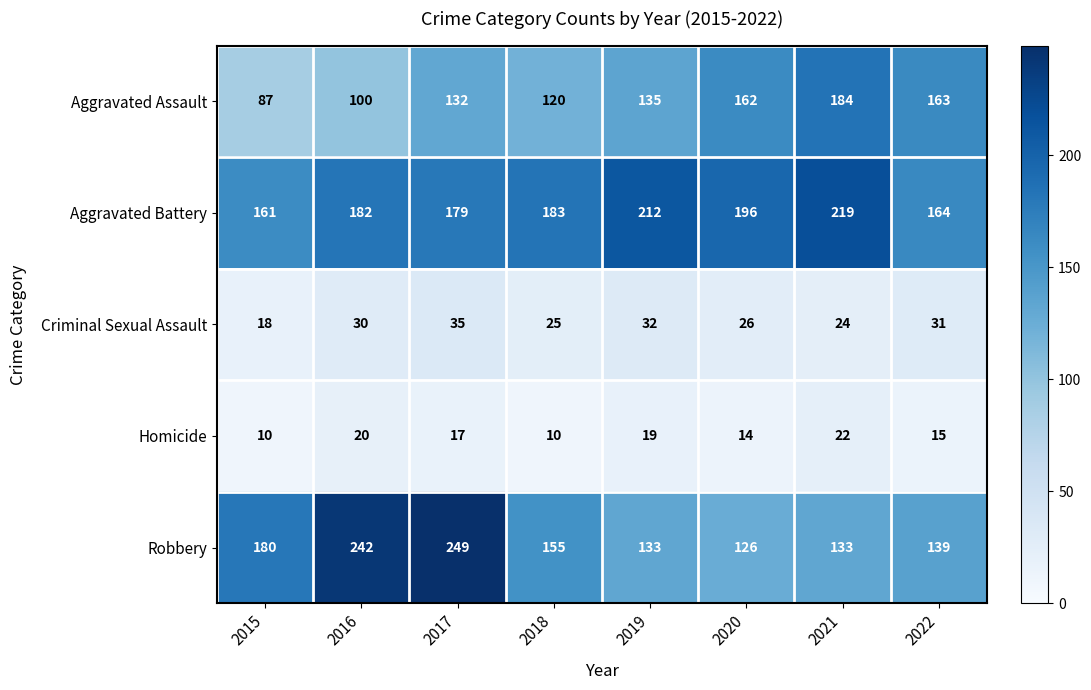

Between 2019 and 2021, which series saw the biggest shift?

Aggravated Assault